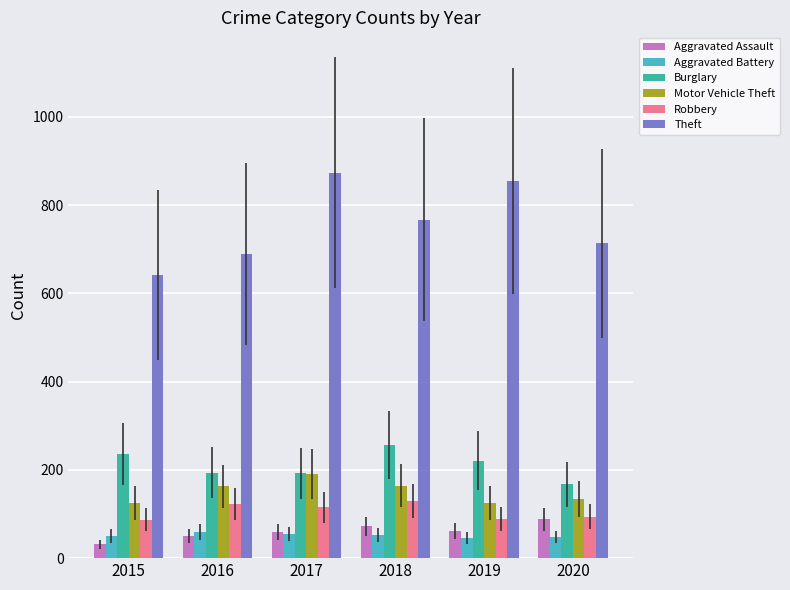

At how many categories does at least one series exceed 371?

6